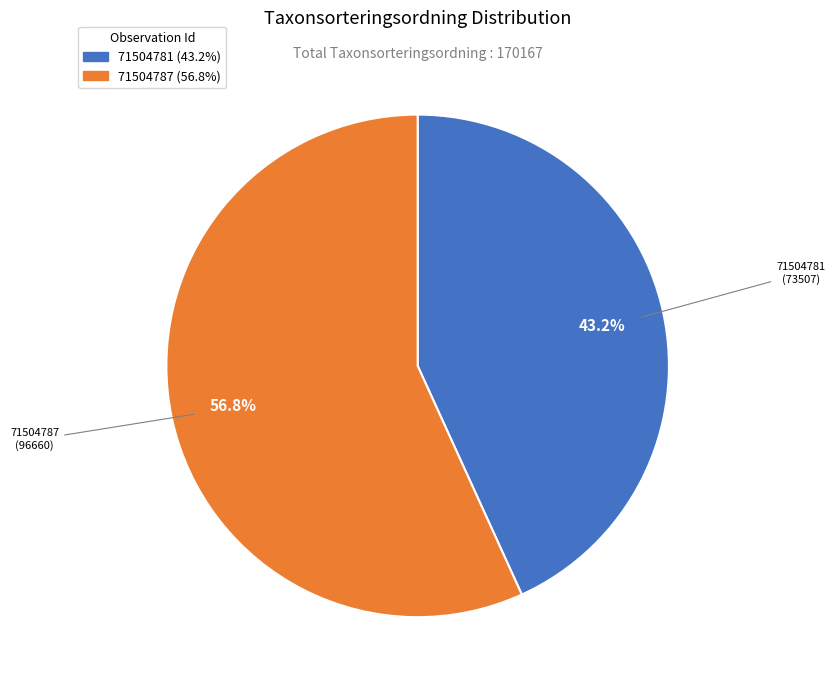

Between 71504781 and 71504787, which is larger?

71504787